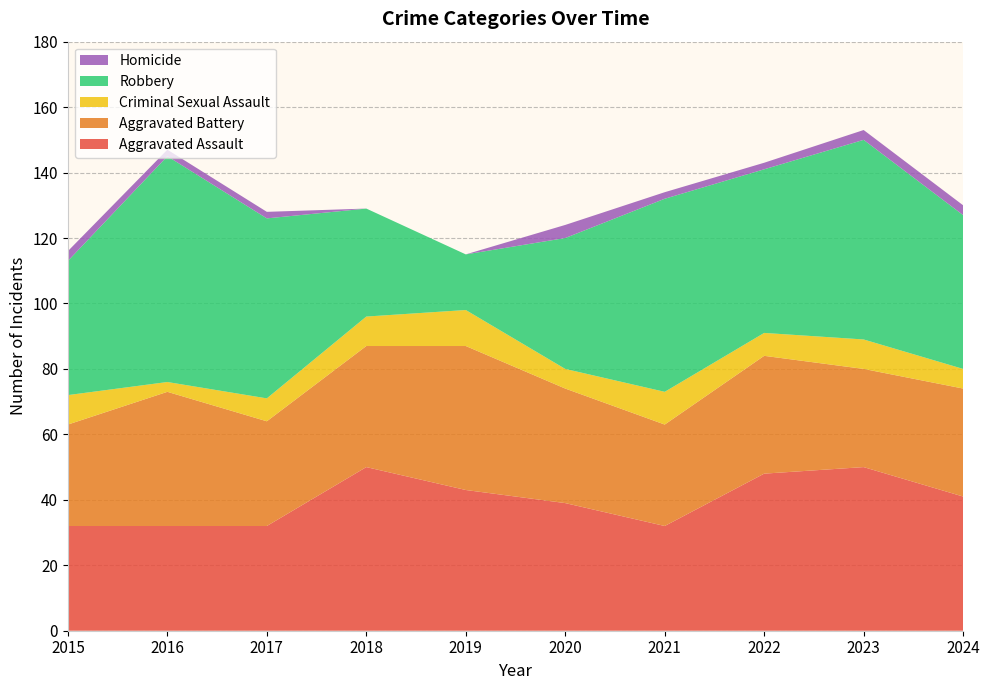

Reading left to right, transcribe all the data shown in this chart.

Aggravated Assault: 32	32	32	50	43	39	32	48	50	41
Aggravated Battery: 31	41	32	37	44	35	31	36	30	33
Criminal Sexual Assault: 9	3	7	9	11	6	10	7	9	6
Robbery: 41	69	55	33	17	40	59	50	61	47
Homicide: 3	2	2	0	0	4	2	2	3	3